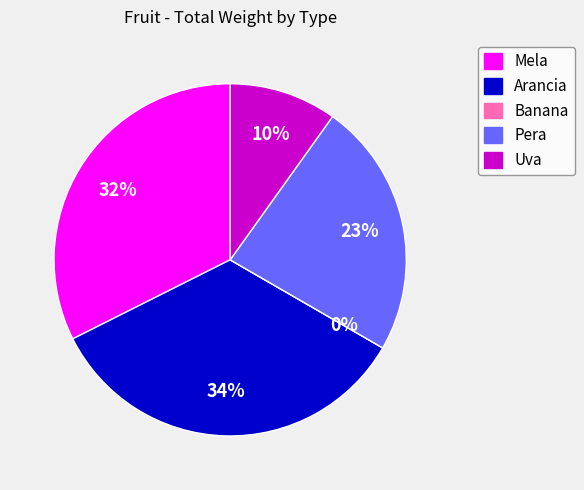

Count the number of slices in the pie.

5